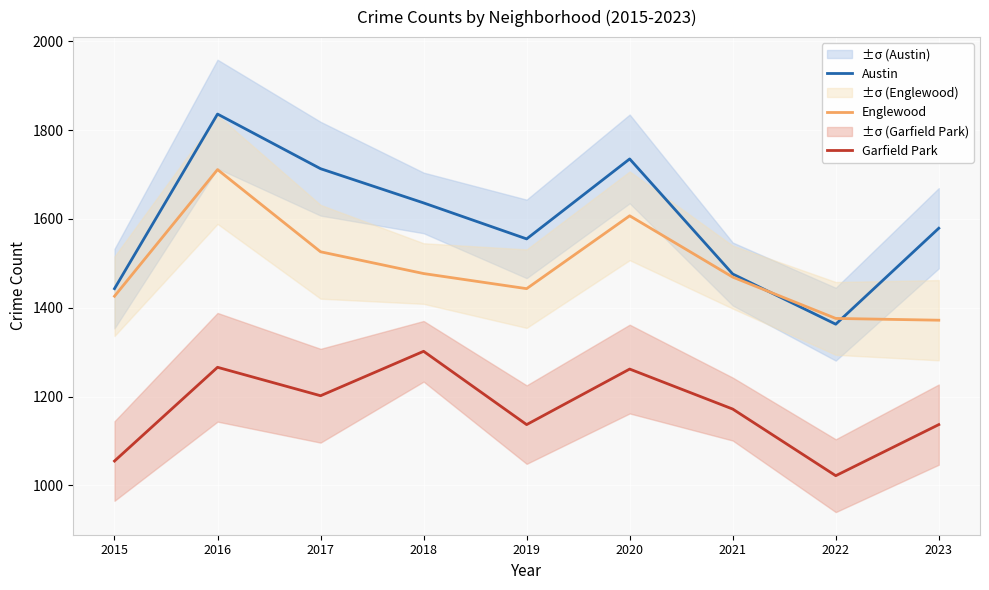

List the series in order of their overall mean, lowest first.

Garfield Park, Englewood, Austin